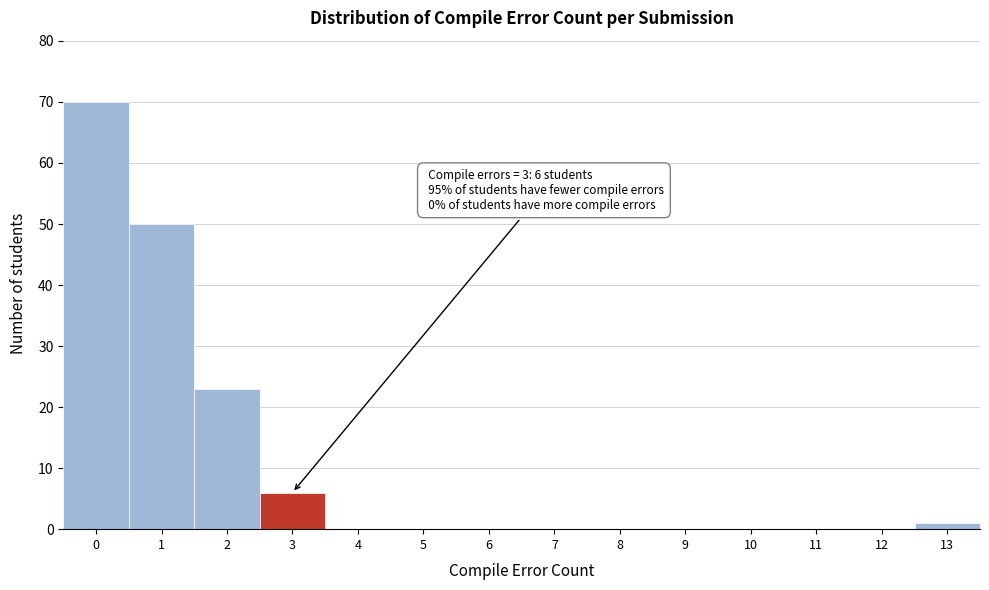

Reading right to left, extract all data points from this chart.

13=1	12=0	11=0	10=0	9=0	8=0	7=0	6=0	5=0	4=0	3=6	2=23	1=50	0=70